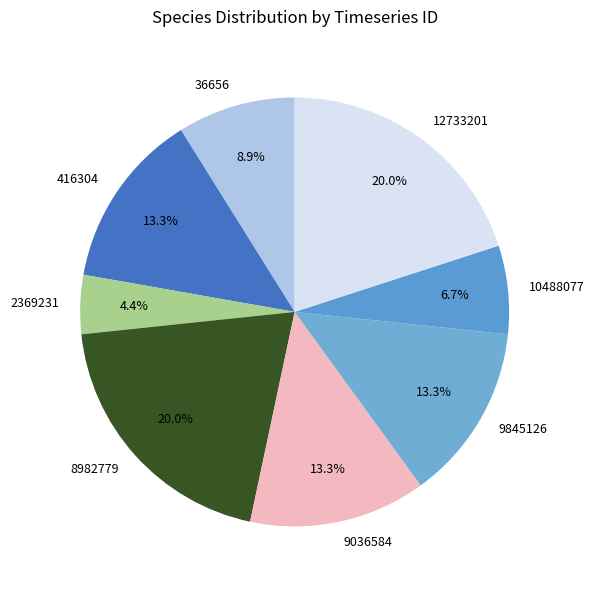

Which slice is the smallest?

2369231